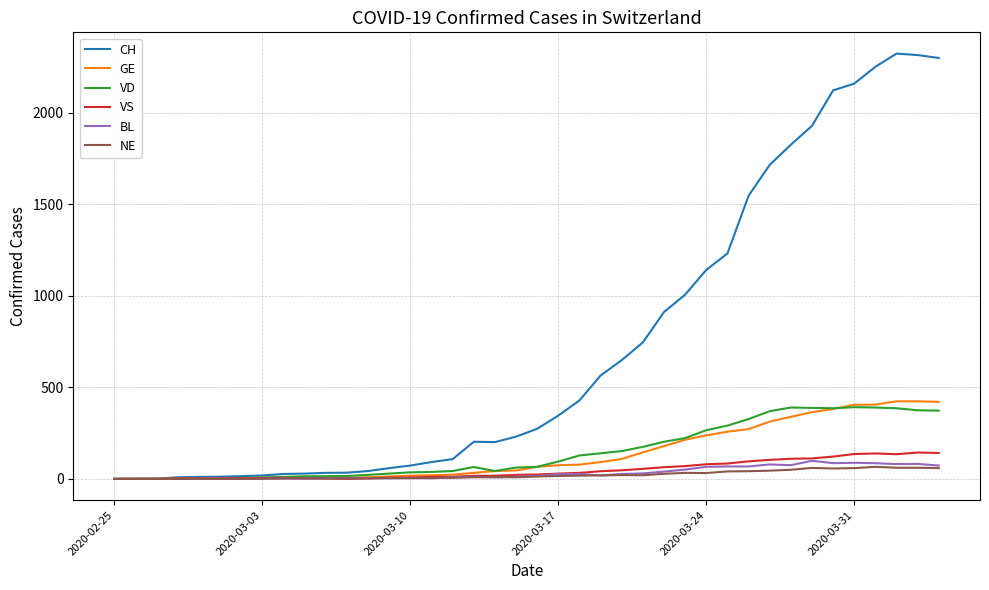

What is the highest value of the NE series?

66